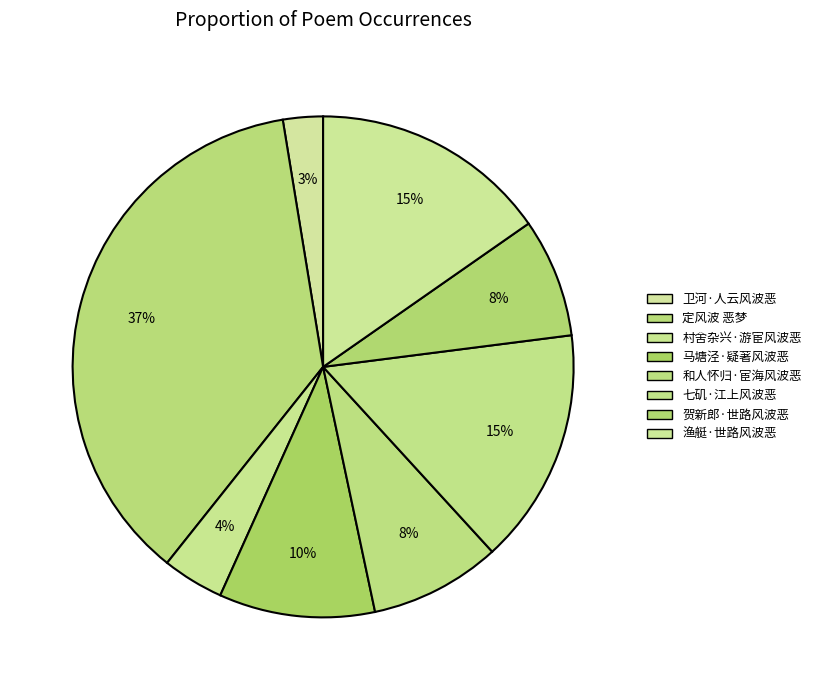

To the nearest percent, what portion does 和人怀归·宦海风波恶 represent?

8%